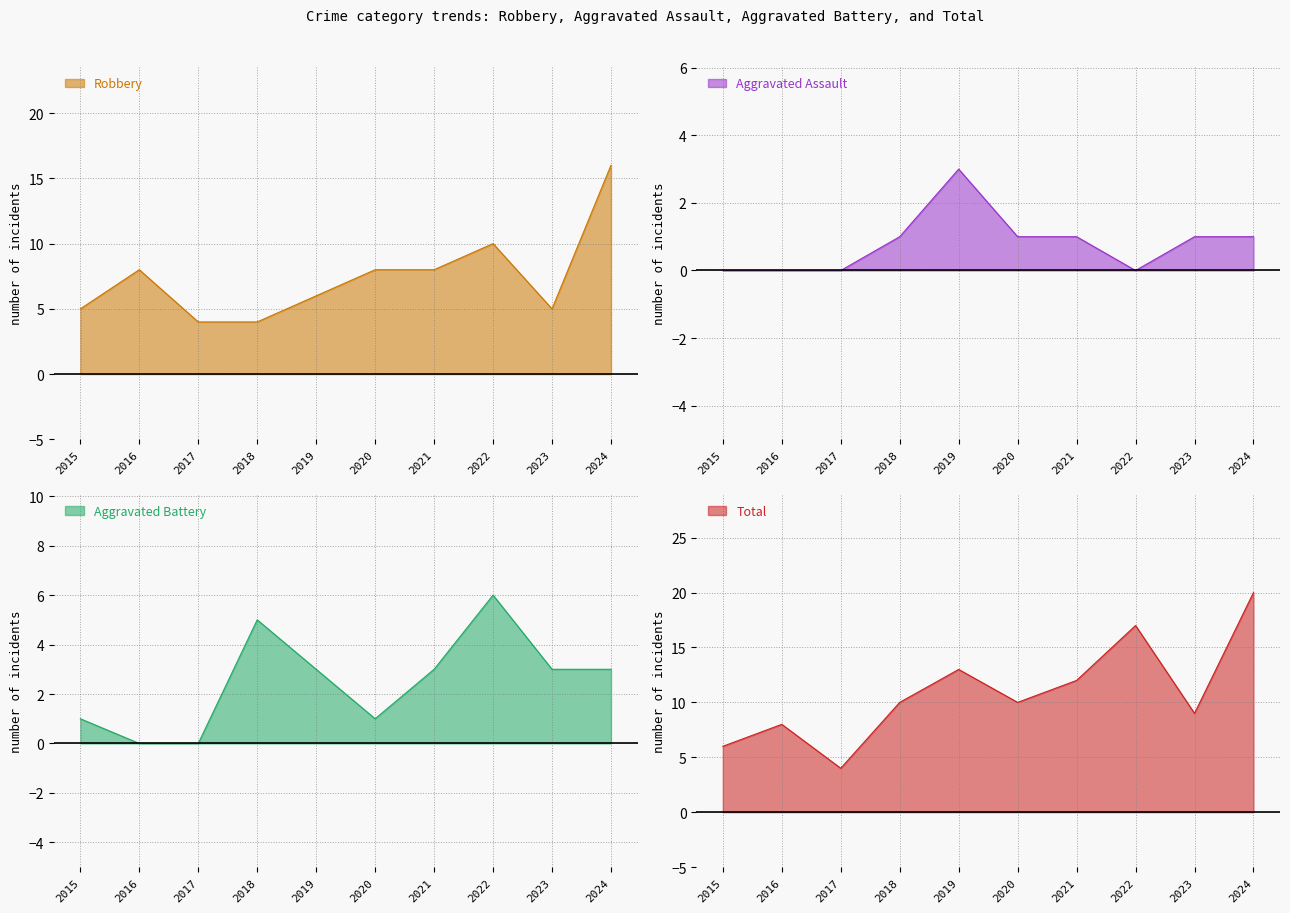

What is the value of the Aggravated Assault point at the 7th from the left?

1